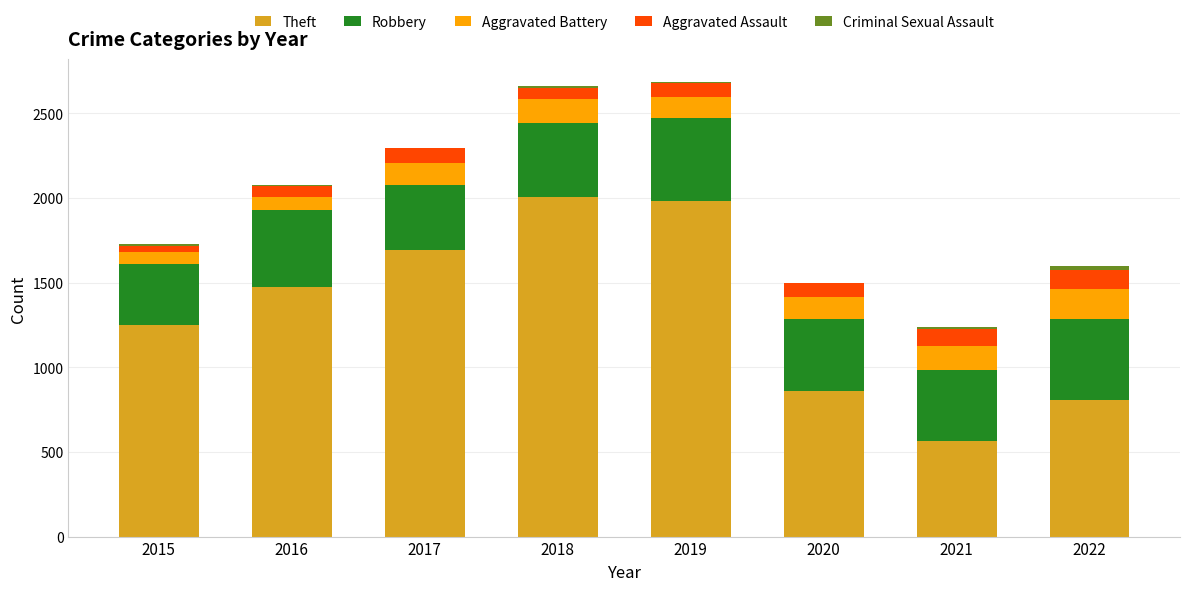

Where is Theft nearest to the value 1285?

2015